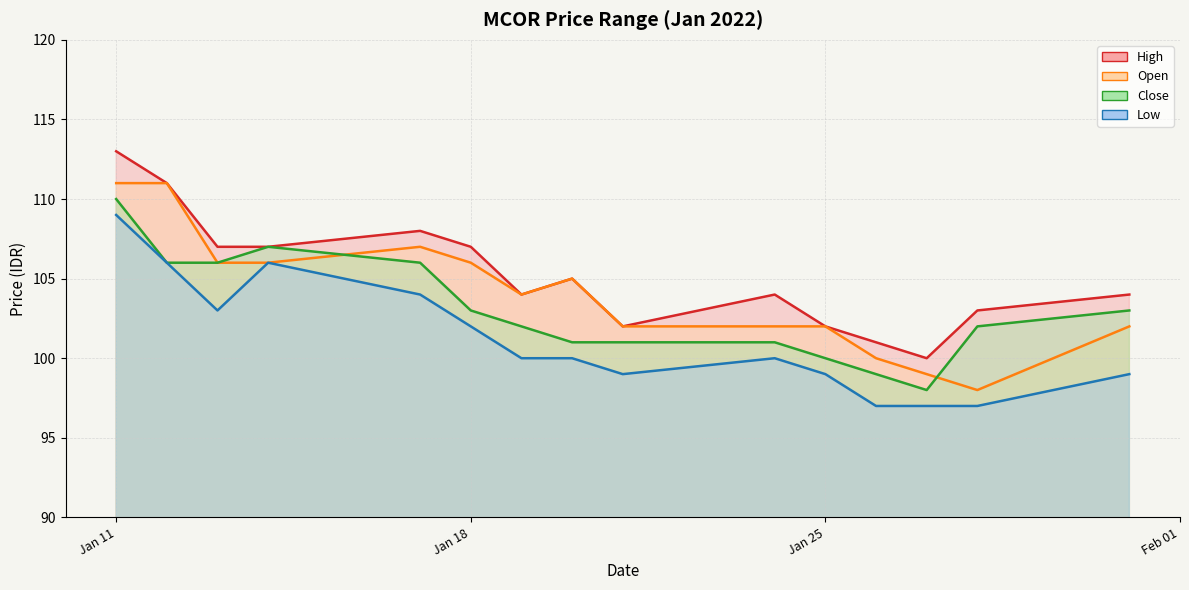

What is the value of the high_prc point at the 9th from the left?

102